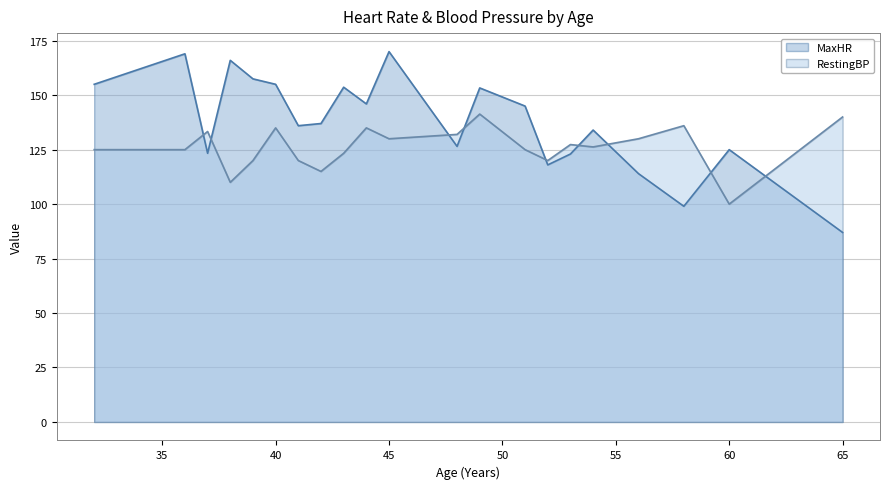

Which label corresponds to the smallest value in the chart?

65